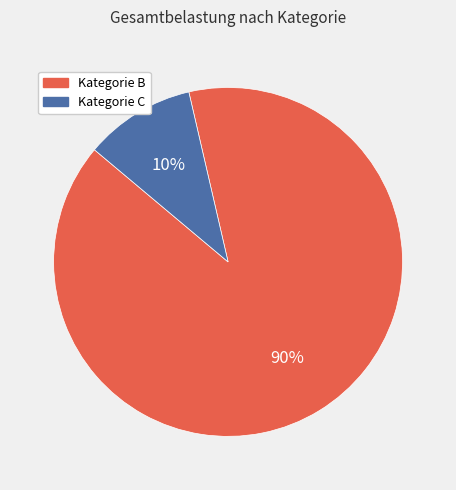

Is there any slice that represents more than half of the pie?

Yes